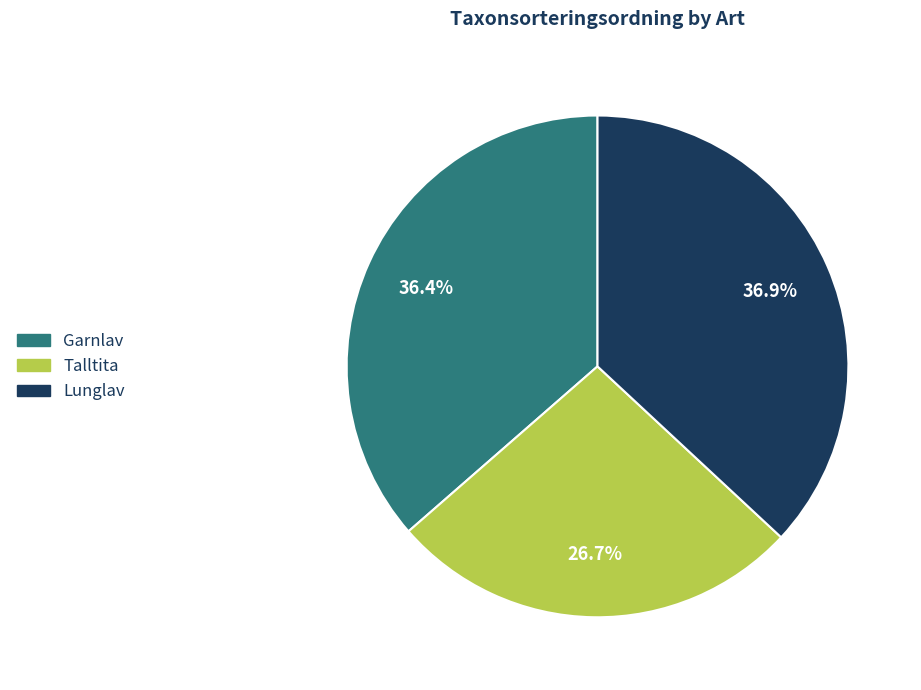

Does any single category account for the majority?

No